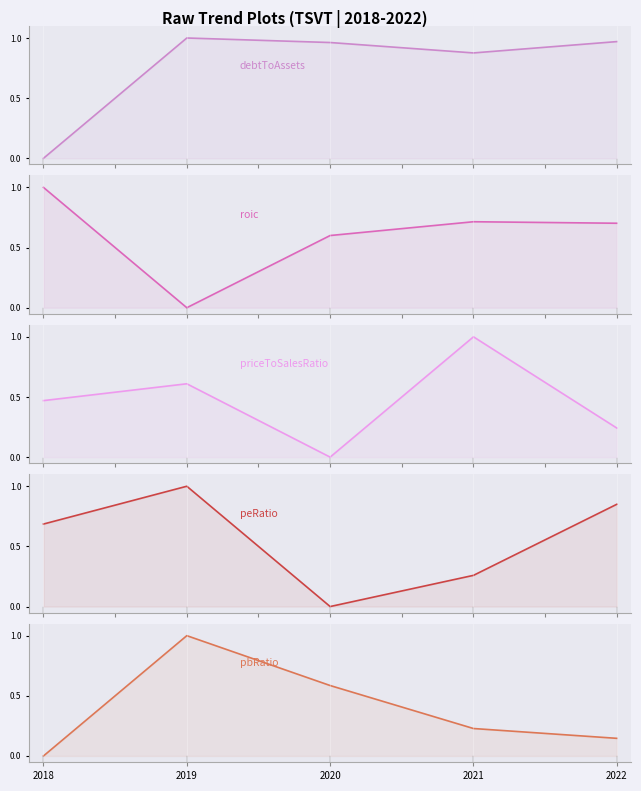

True or false: priceToSalesRatio and peRatio cross at least once.

True